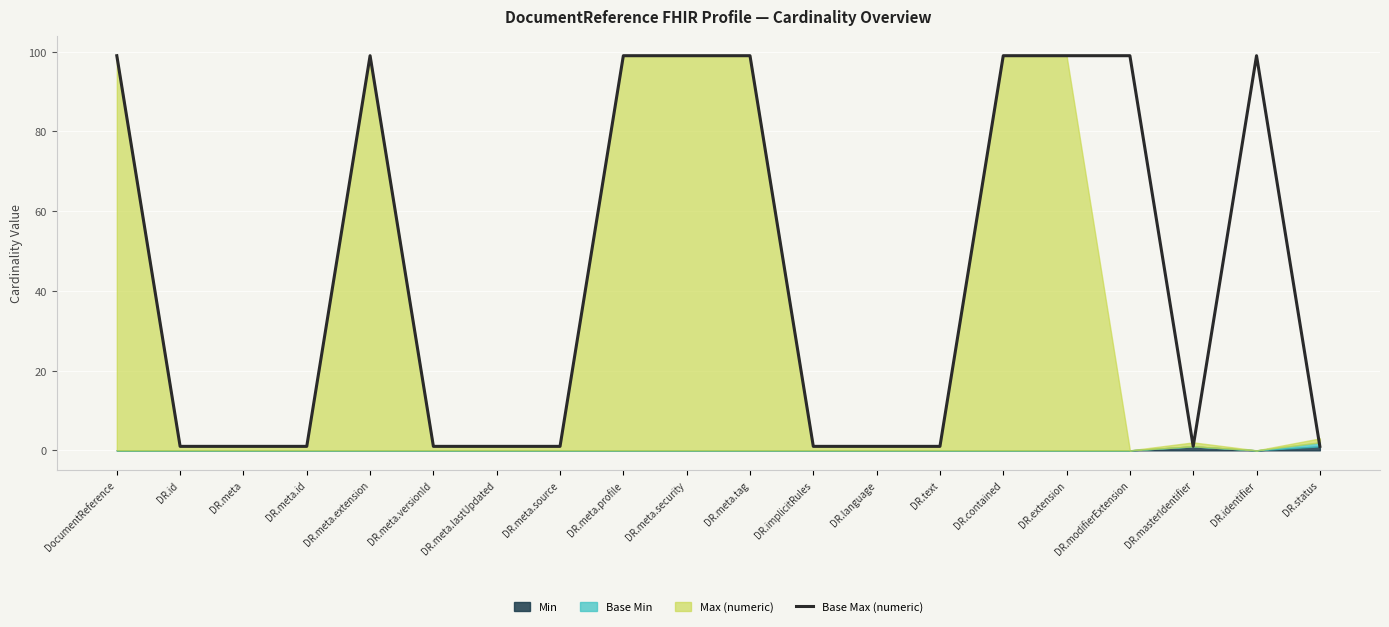

Which has a higher value, DR.meta or DR.meta.versionId?

DR.meta